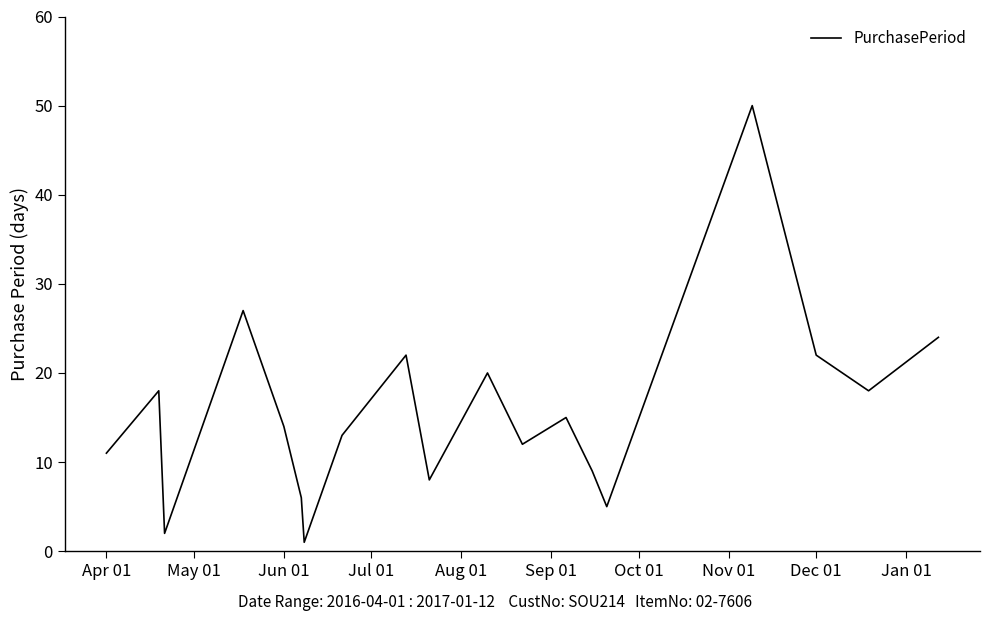

What is the greatest value displayed?

50